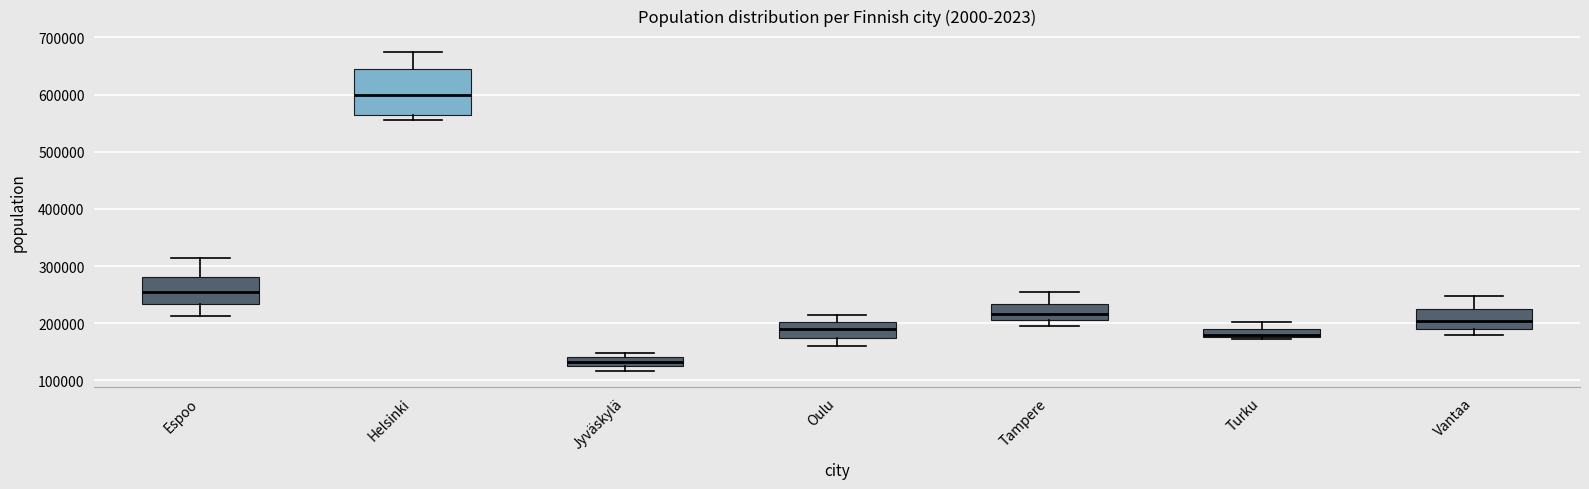

Where is the lower edge of the box for Espoo on the y-axis? The values are not printed on the chart, so give them approximately, as read against the axis.

230000